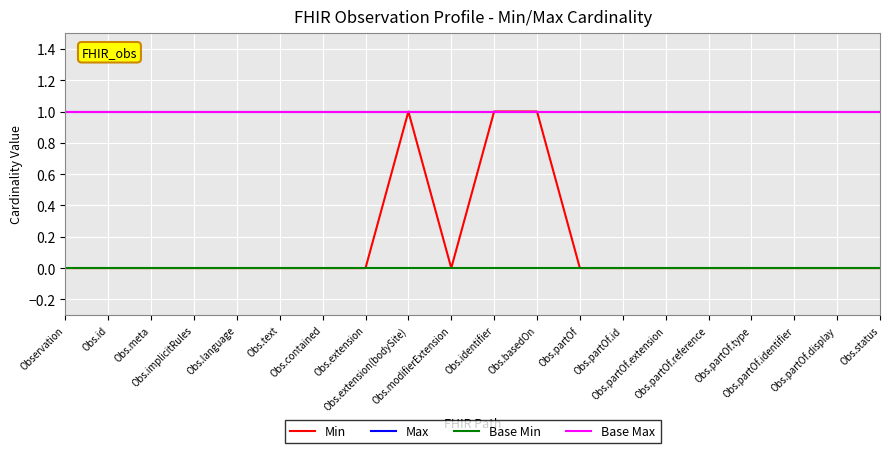

Is it true that Base Min equals 0 at Obs.id?

True